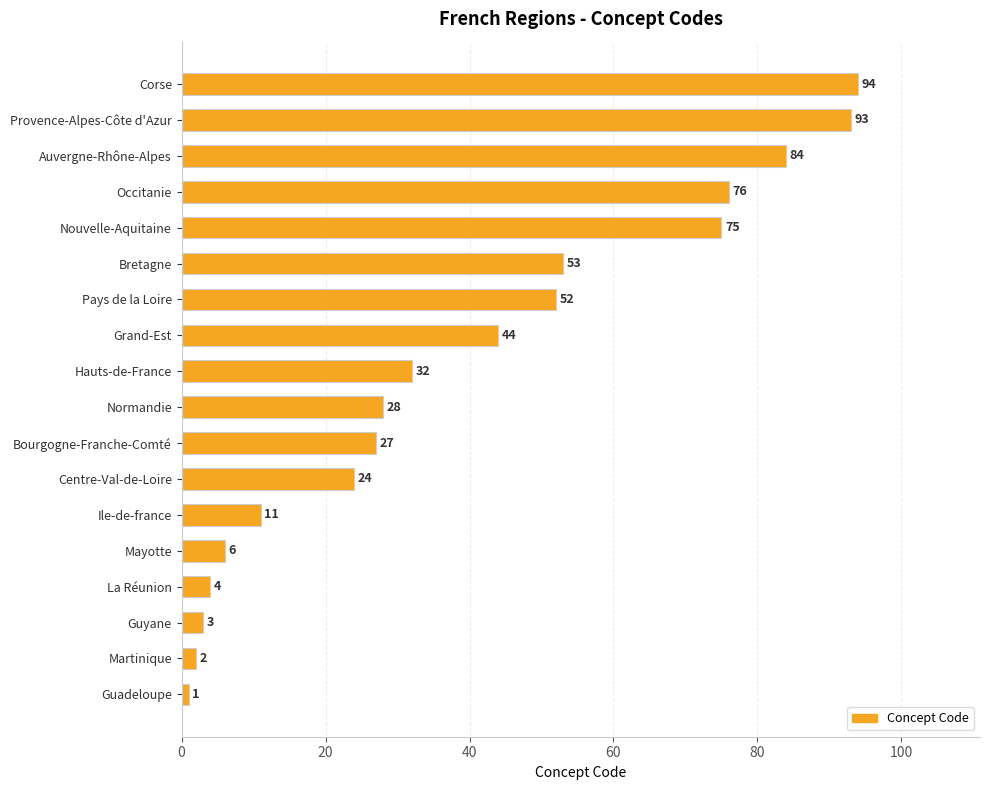

Reading bottom to top, what are all the values shown in this chart?

Guadeloupe=1	Martinique=2	Guyane=3	La Réunion=4	Mayotte=6	Ile-de-france=11	Centre-Val-de-Loire=24	Bourgogne-Franche-Comté=27	Normandie=28	Hauts-de-France=32	Grand-Est=44	Pays de la Loire=52	Bretagne=53	Nouvelle-Aquitaine=75	Occitanie=76	Auvergne-Rhône-Alpes=84	Provence-Alpes-Côte d'Azur=93	Corse=94